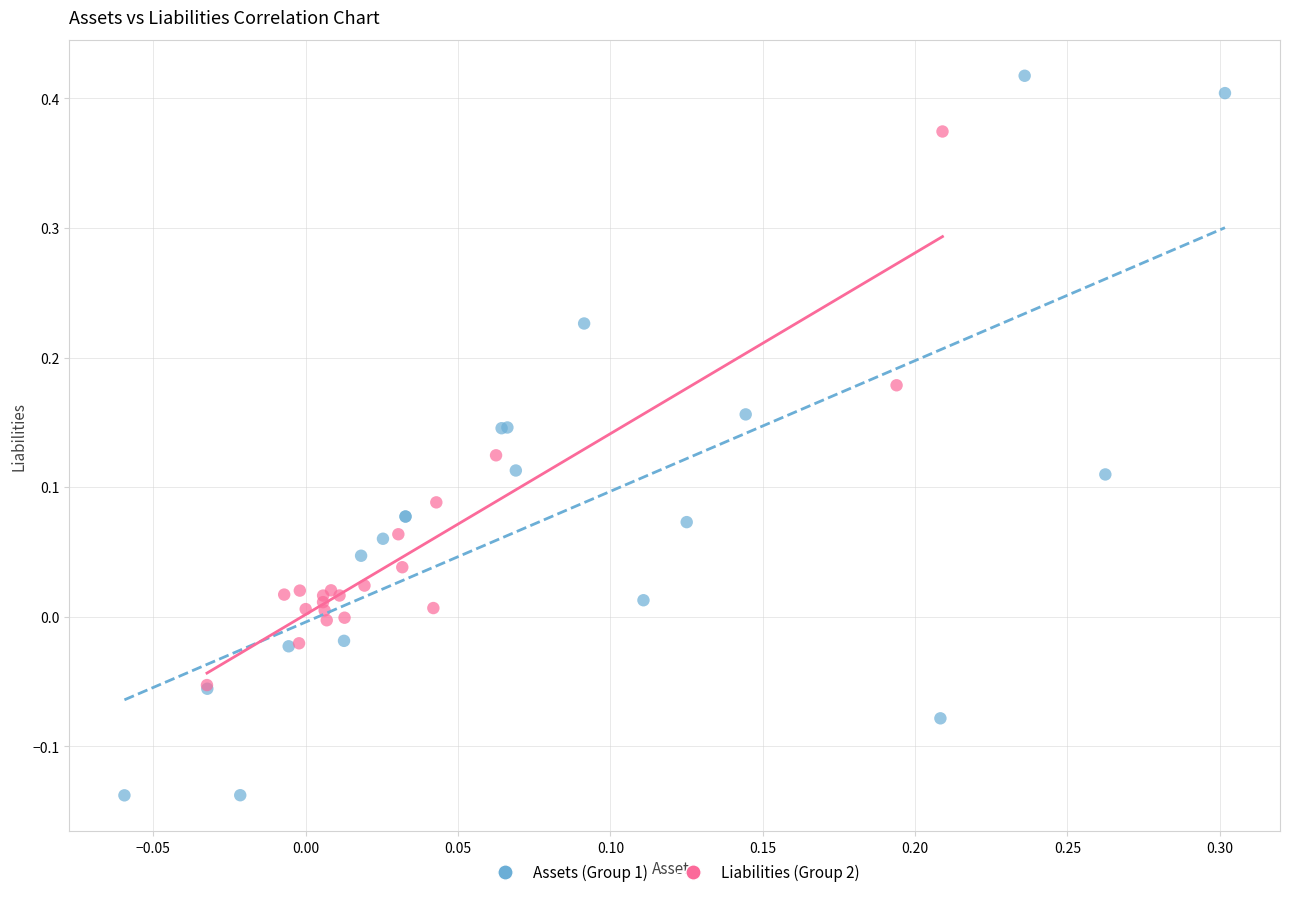

Which series reaches the maximum Y coordinate?

Assets (Group 1)